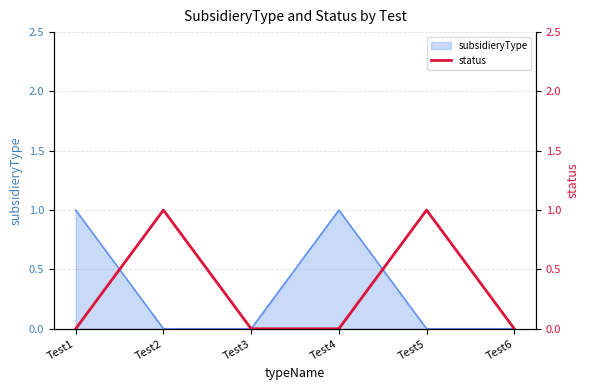

The value at Test3 is 0. True or false?

True